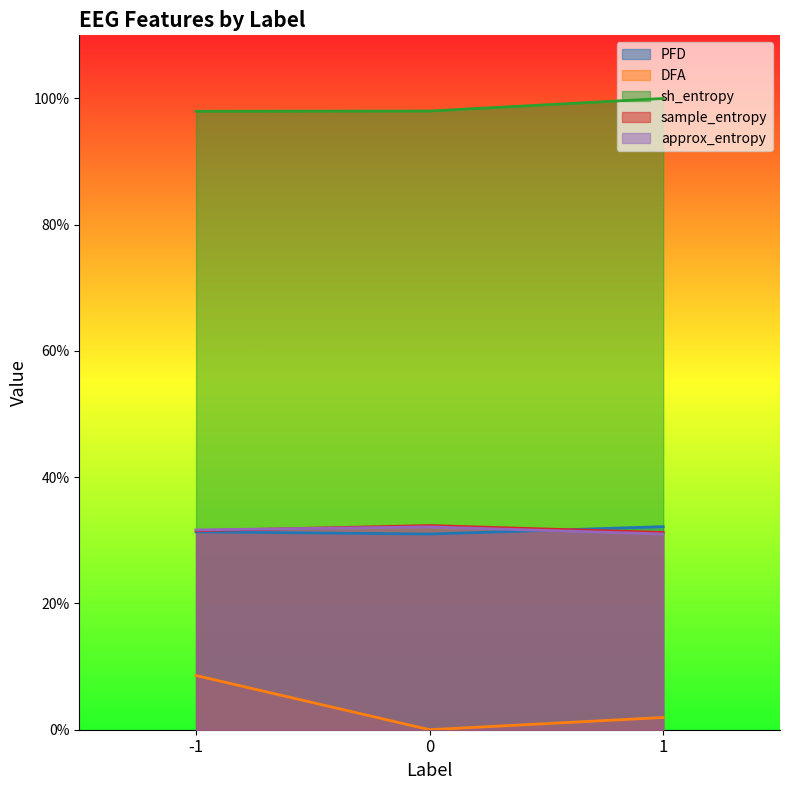

Rank the series by their maximum value, from lowest to highest.

DFA, approx_entropy, PFD, sample_entropy, sh_entropy